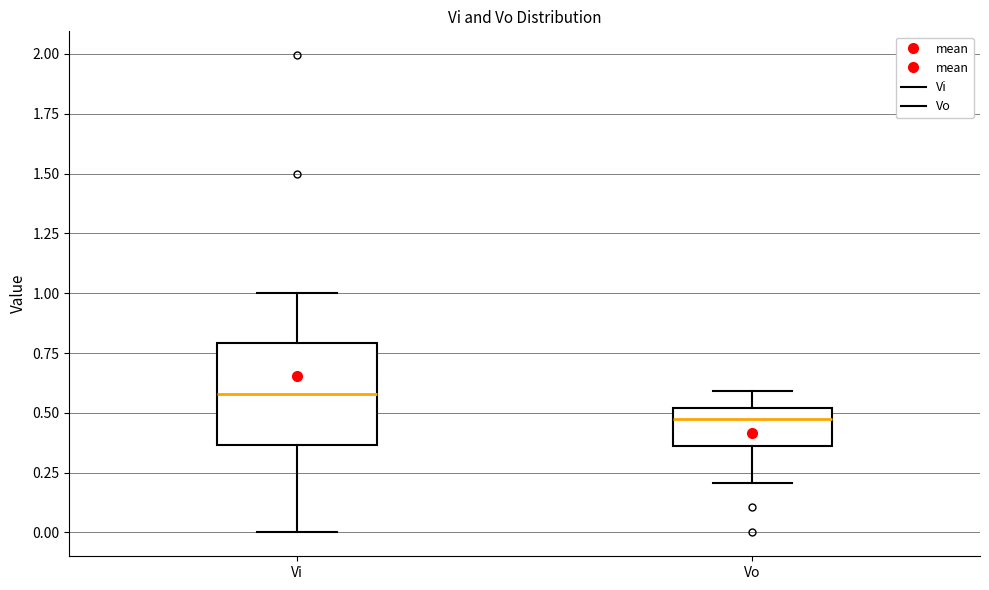

Reading left to right, transcribe this box plot: for each box, give where its median line is, the range the box spans, and where its two whiskers end, as read against the y-axis. The values are not printed on the chart, so give them approximately, as read against the axis.

Vi: median 0.60, box 0.35 to 0.80, whiskers 0.00 to 1.00
Vo: median 0.50 (just below the box's upper edge), box 0.35 to 0.50, whiskers 0.20 to 0.60